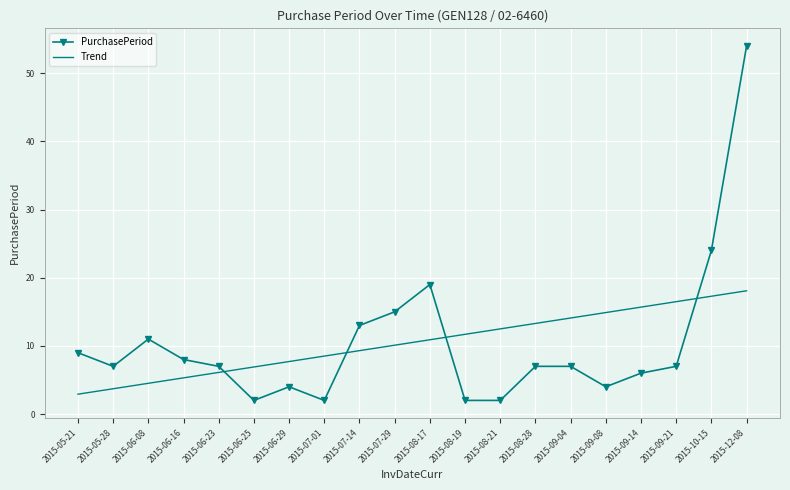

What is the sum of all Trend values?

210.0